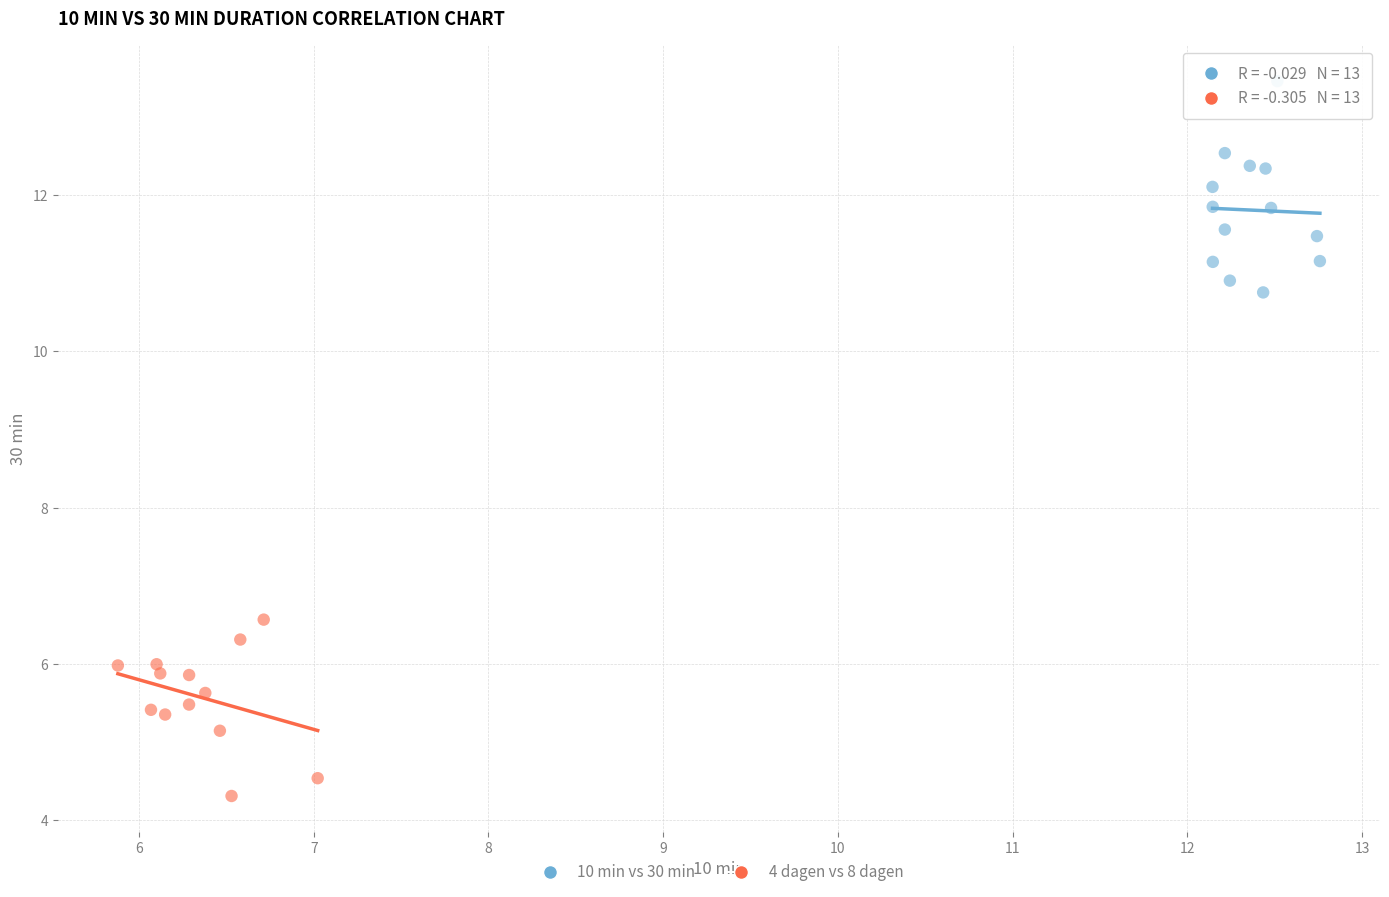

Which series reaches the minimum Y coordinate?

4 dagen vs 8 dagen